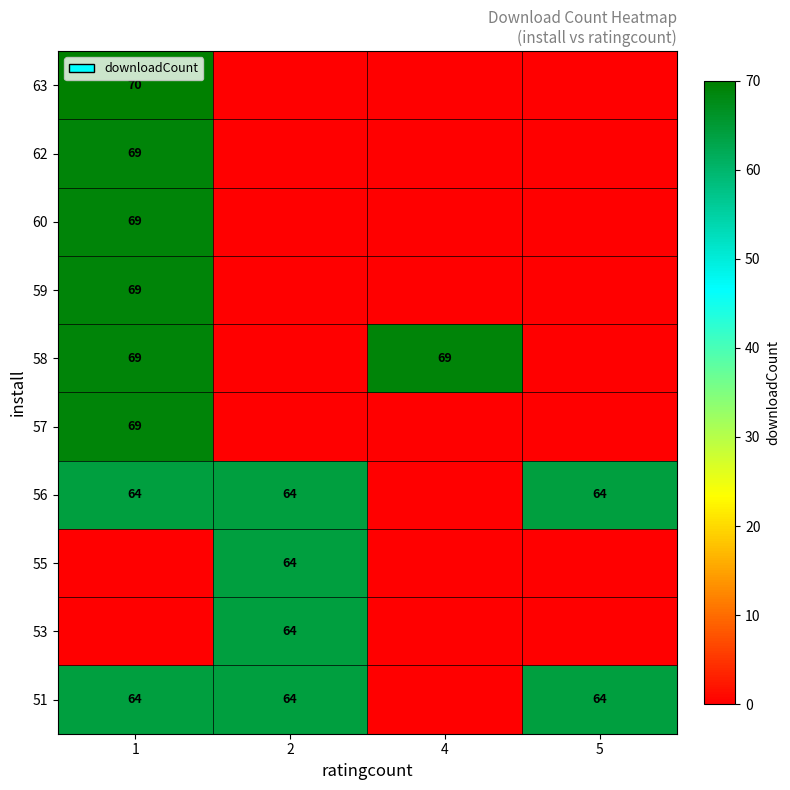

At which category is the sum across all series the highest?

1